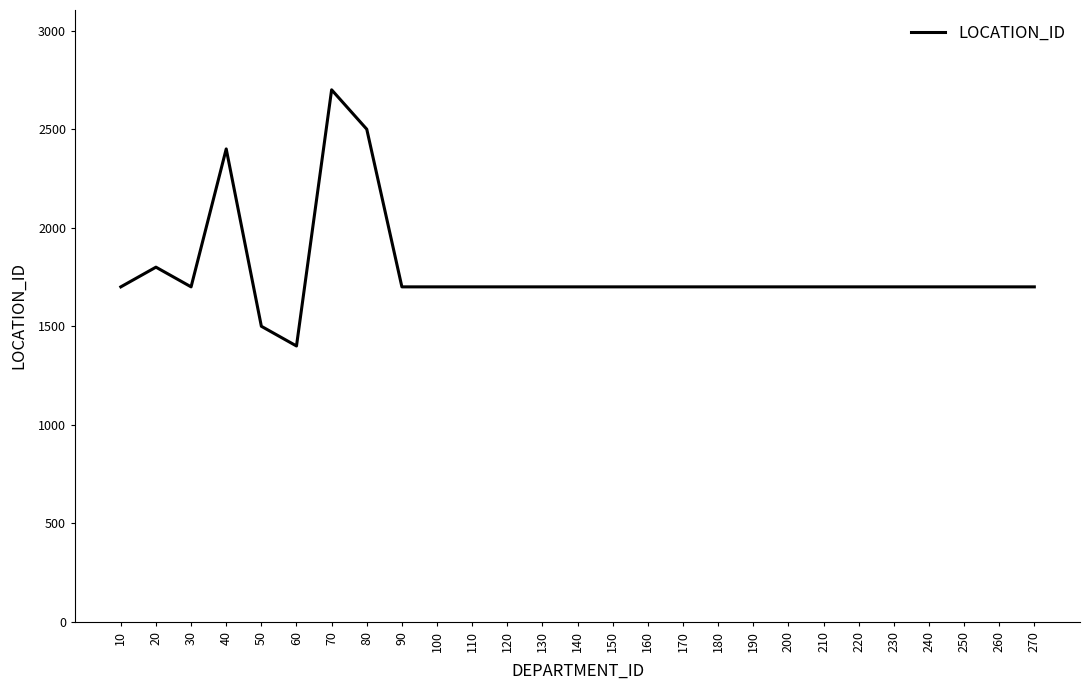

What value does the data have at 240?

1700